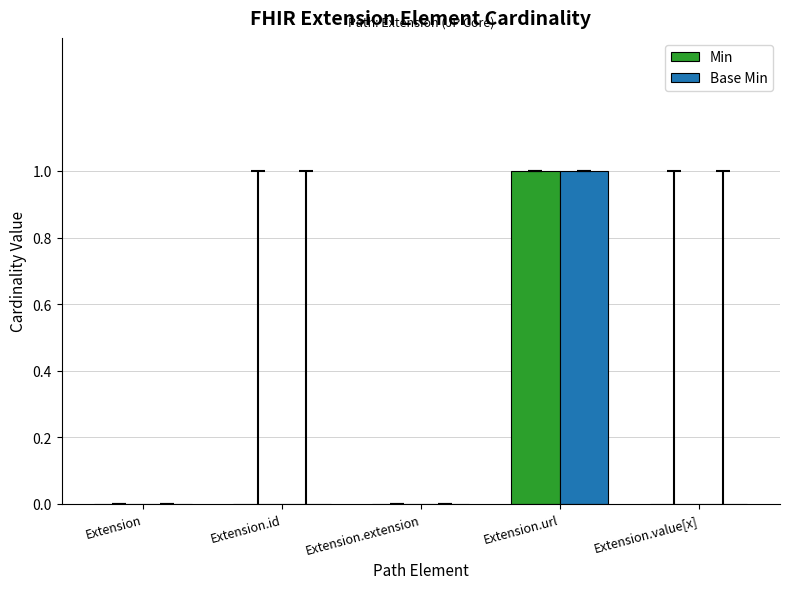

At which category is the sum across all series the highest?

Extension.url